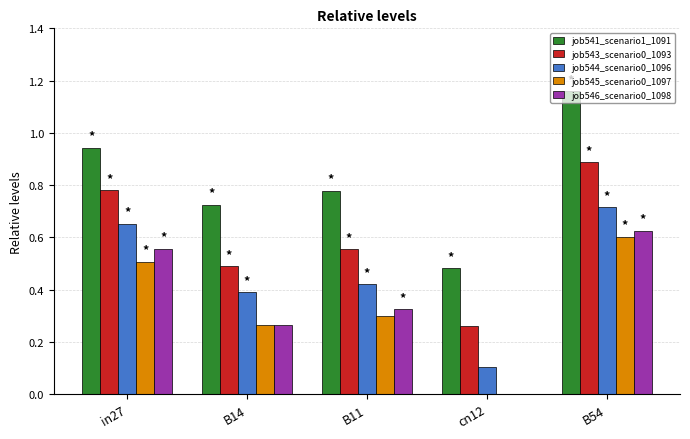

Between in27 and B54, which series saw the biggest shift?

job541_scenario1_1091